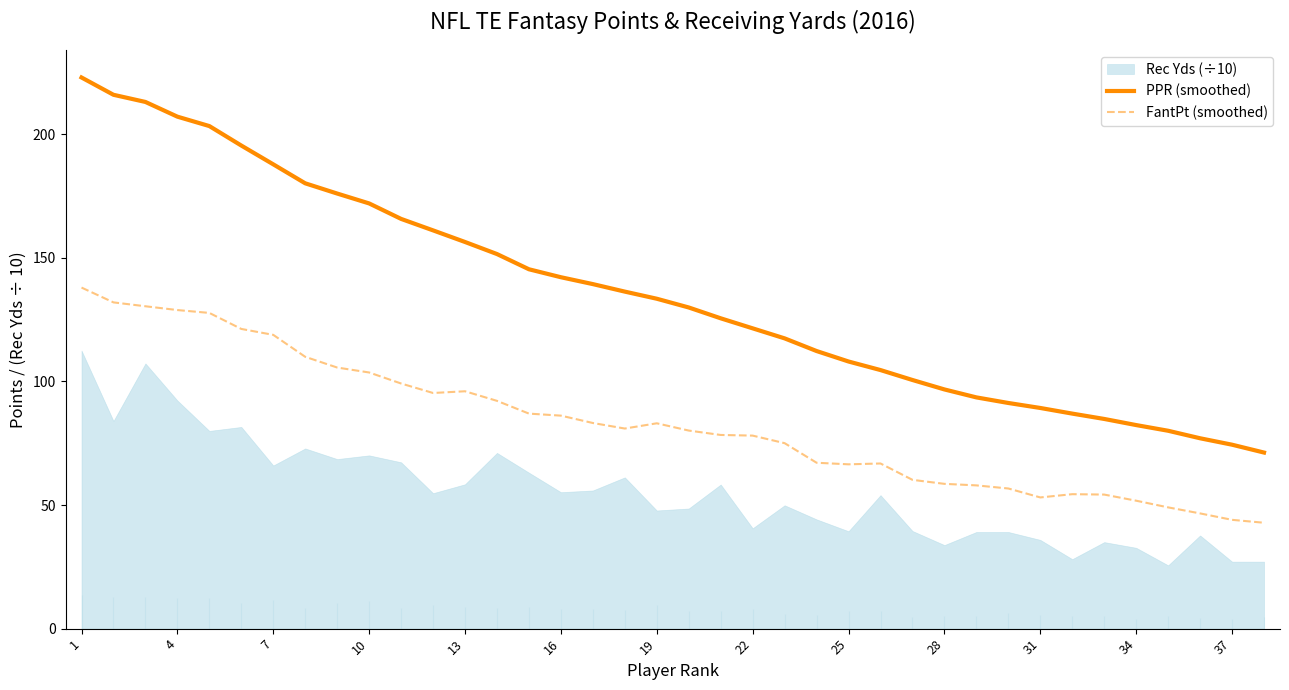

What is the highest value of the PPR (smoothed) series?

223.0